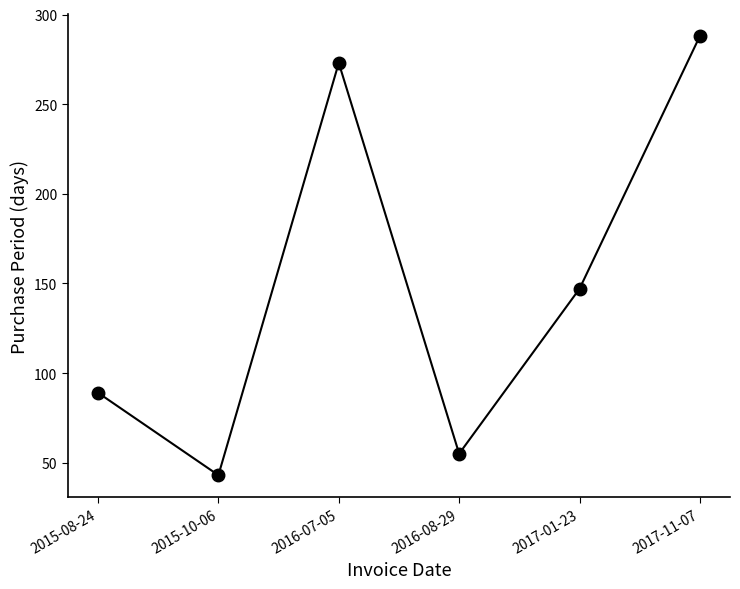

What value does the data have at 2016-07-05, to the nearest 50?

250